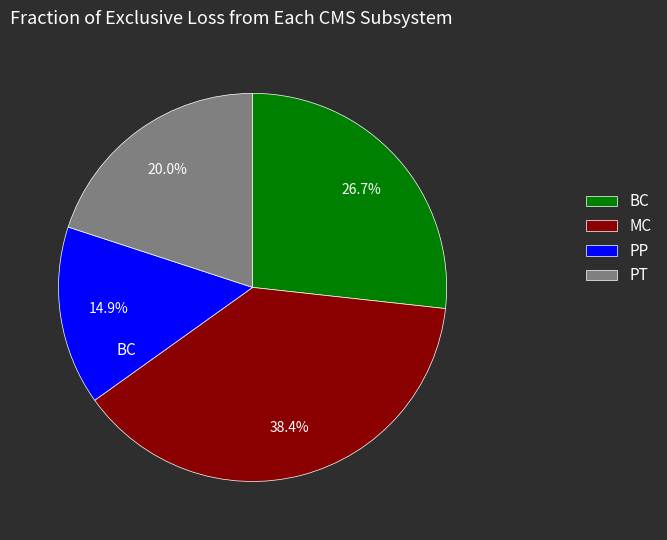

What is the total percentage of BC and PT?

46.7%